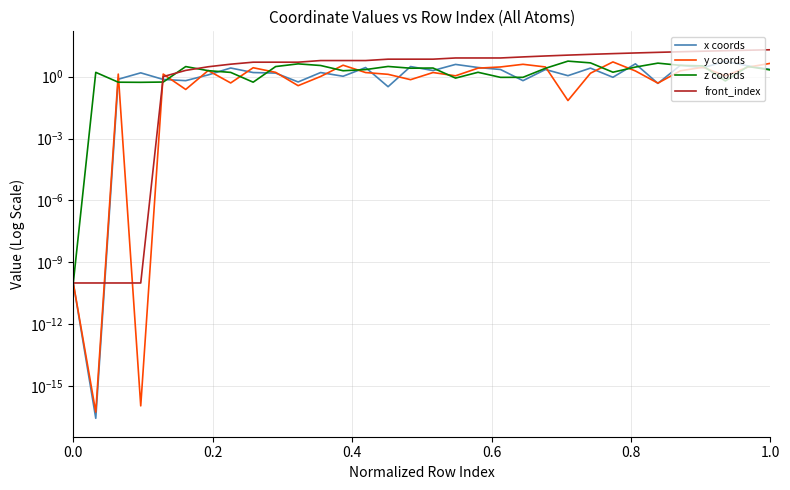

What is the sum of all x coords values?

60.0